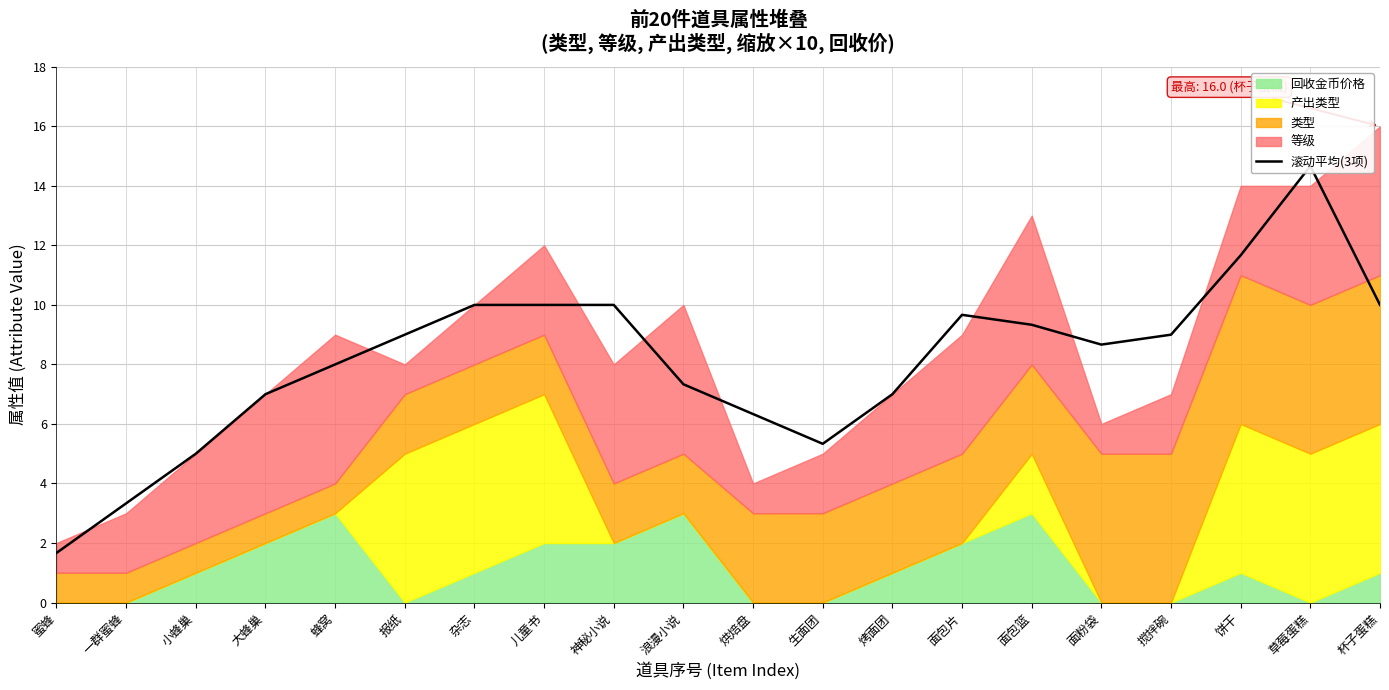

What is the sum of the values at 烘焙盘 and 饼干?

18.0